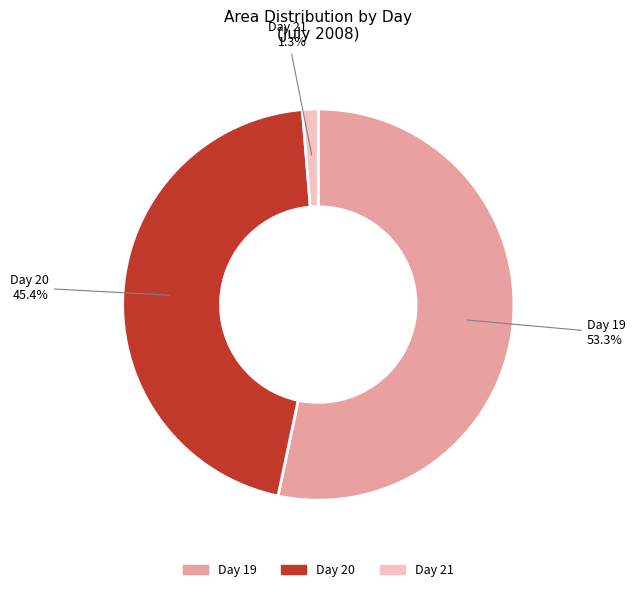

Which has a higher value, Day 21 or Day 20?

Day 20